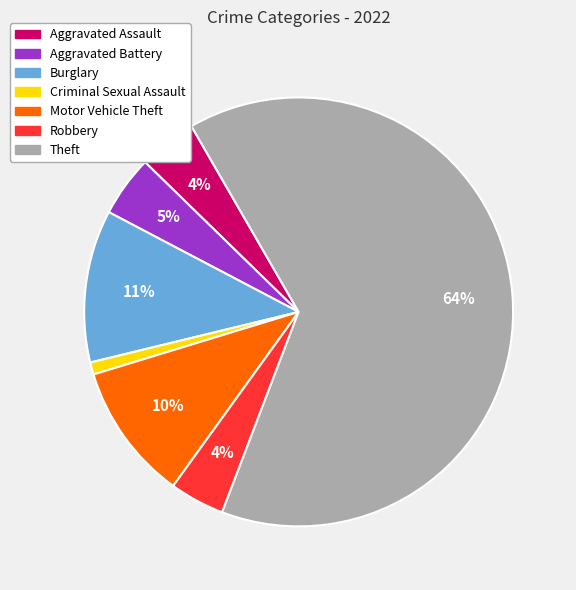

Is there a majority slice in this chart?

Yes